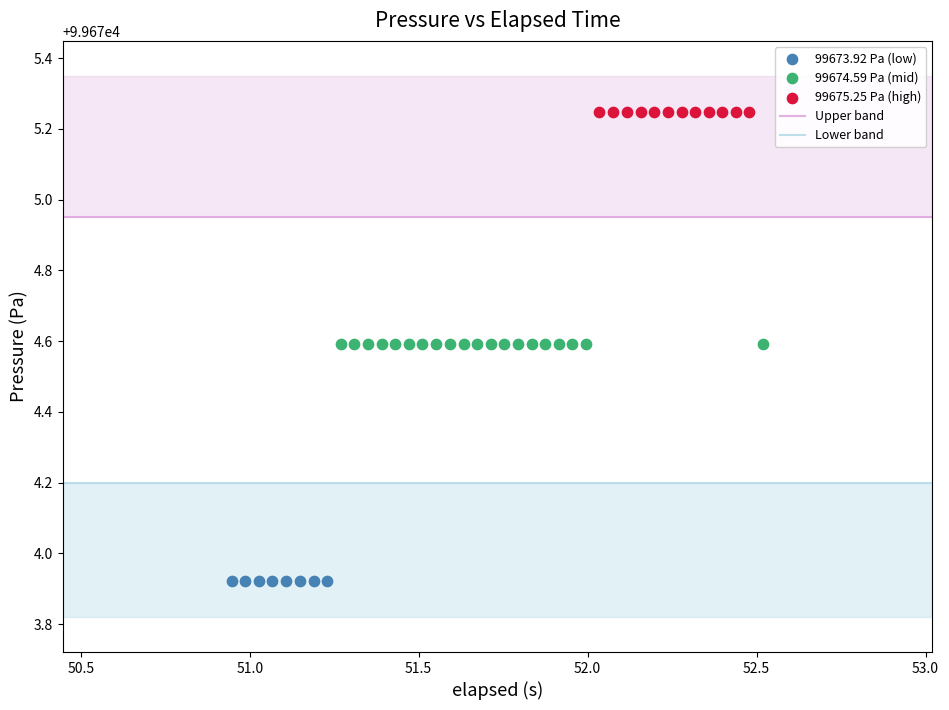

Which series contains the lowest Y value?

99673.92 Pa (low)